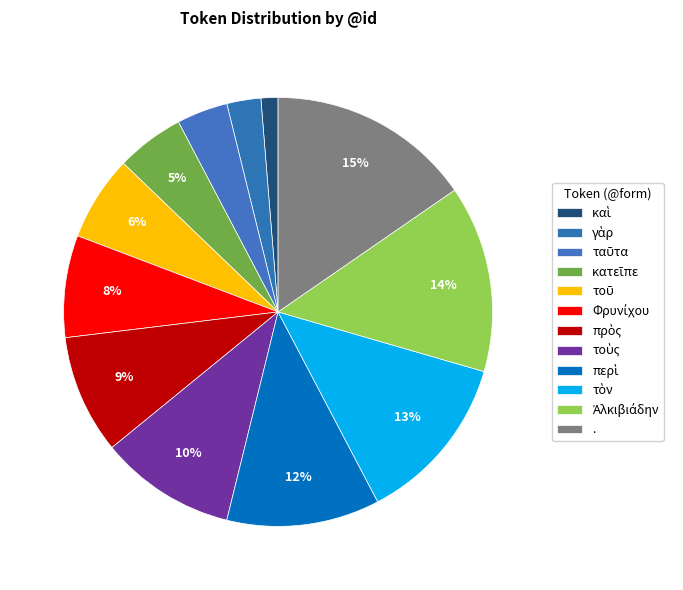

How many segments does this pie chart have?

12